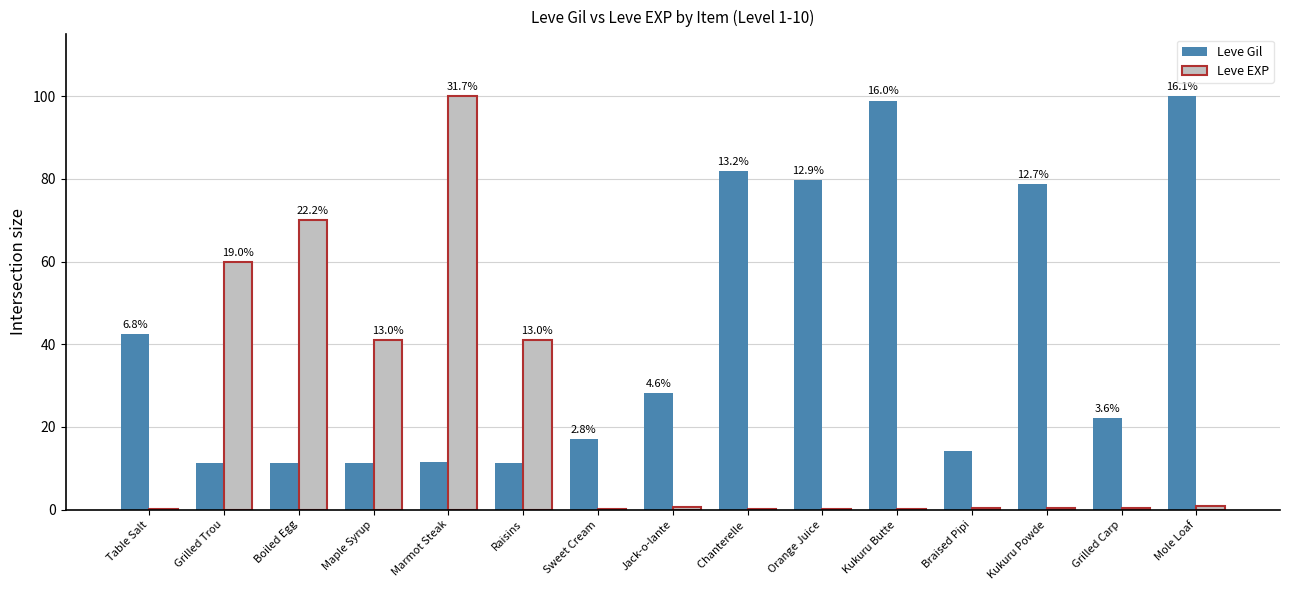

What is the sum of all Leve Gil values?

620.3